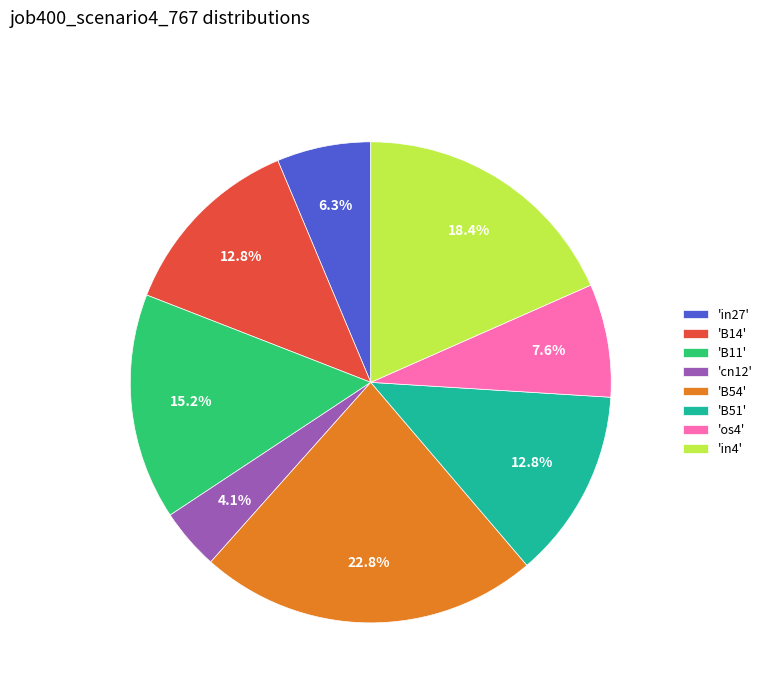

What is the ratio of the value at 'os4' to the value at 'in4'?

0.4